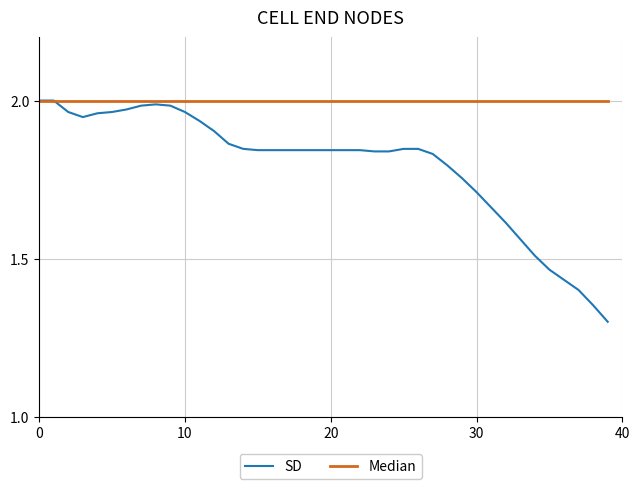

What are all the series names shown in the legend?

SD, Median